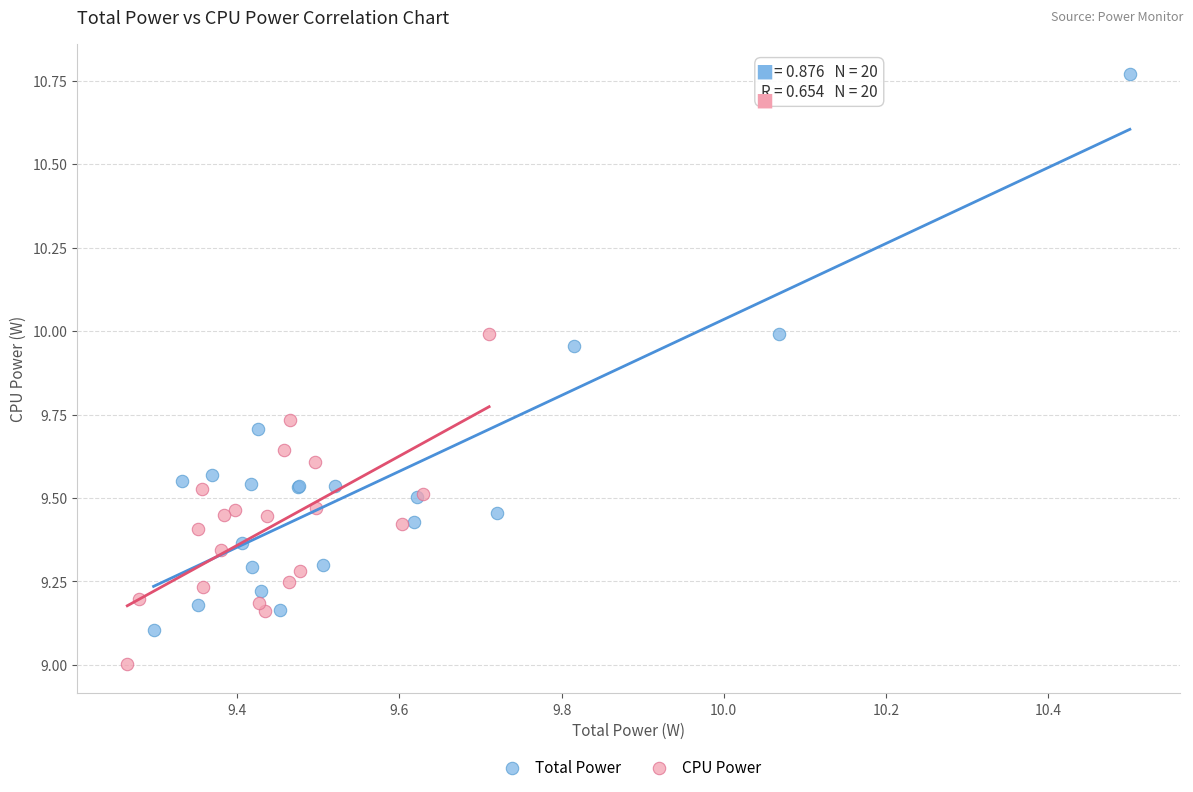

Which series reaches the maximum Y coordinate?

Total Power